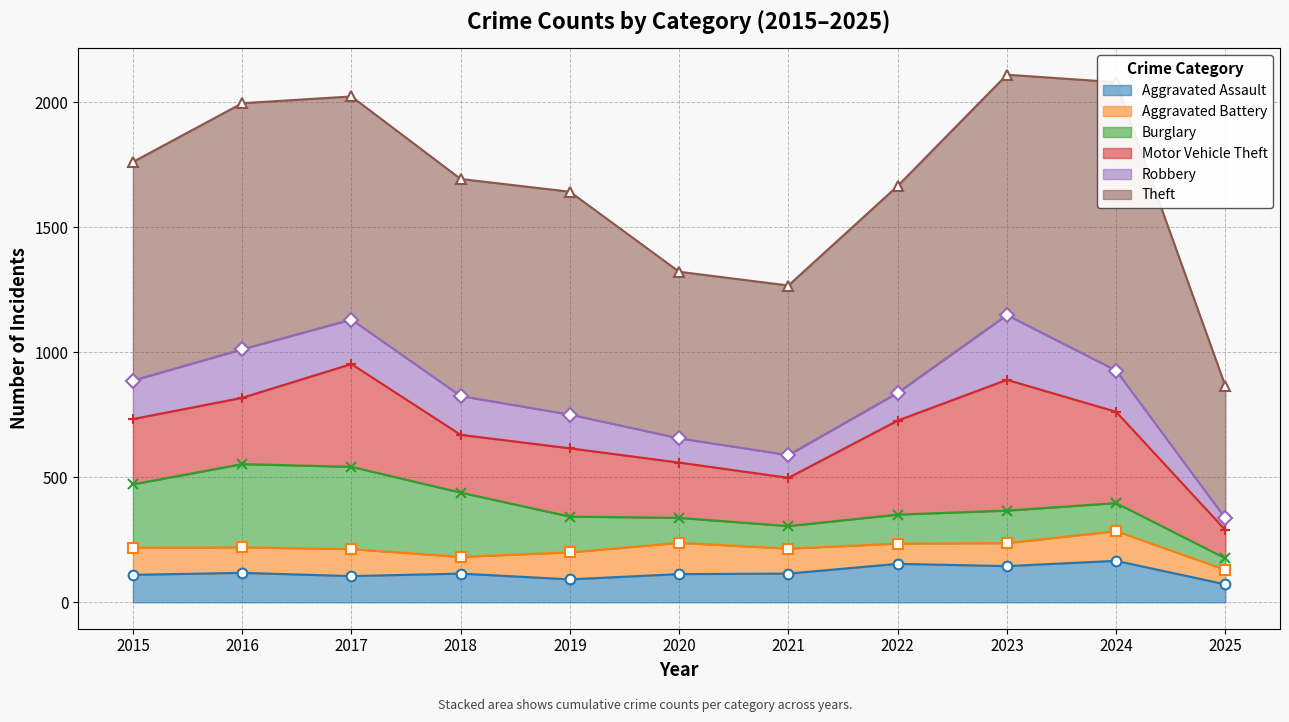

True or false: Aggravated Battery has a value of 18 at 2018.

False